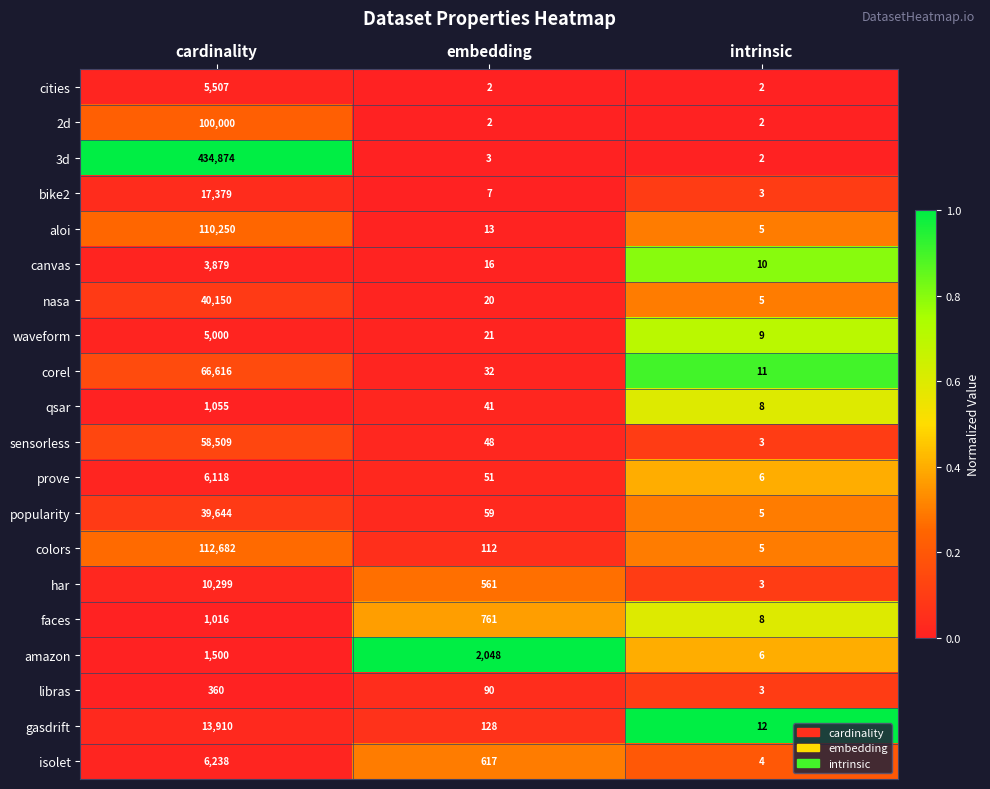

What is the lowest value of the amazon series?

6